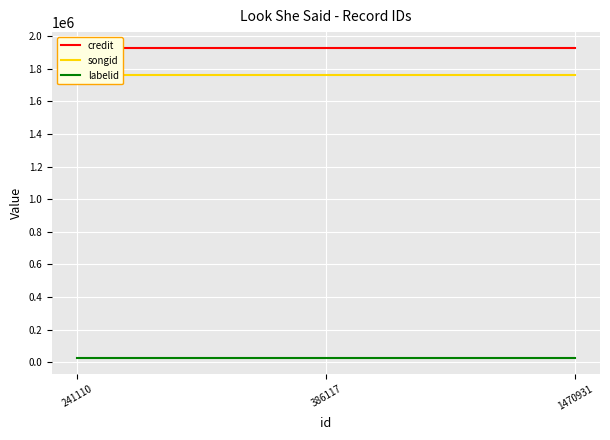

What is the average value of the labelid series?

22583